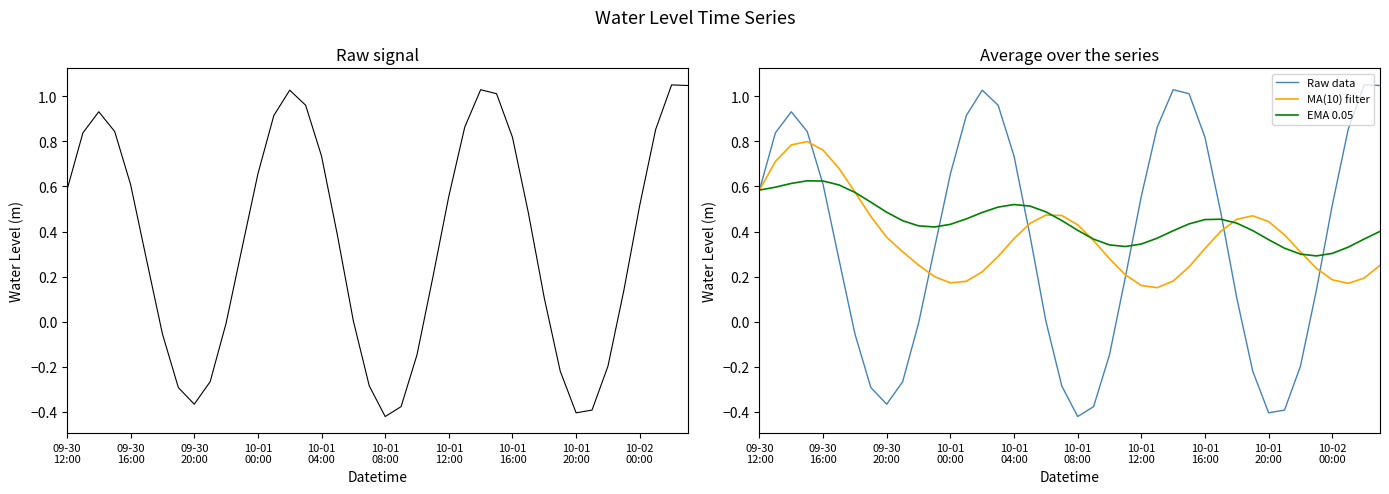

How many lines are shown in the chart?

3